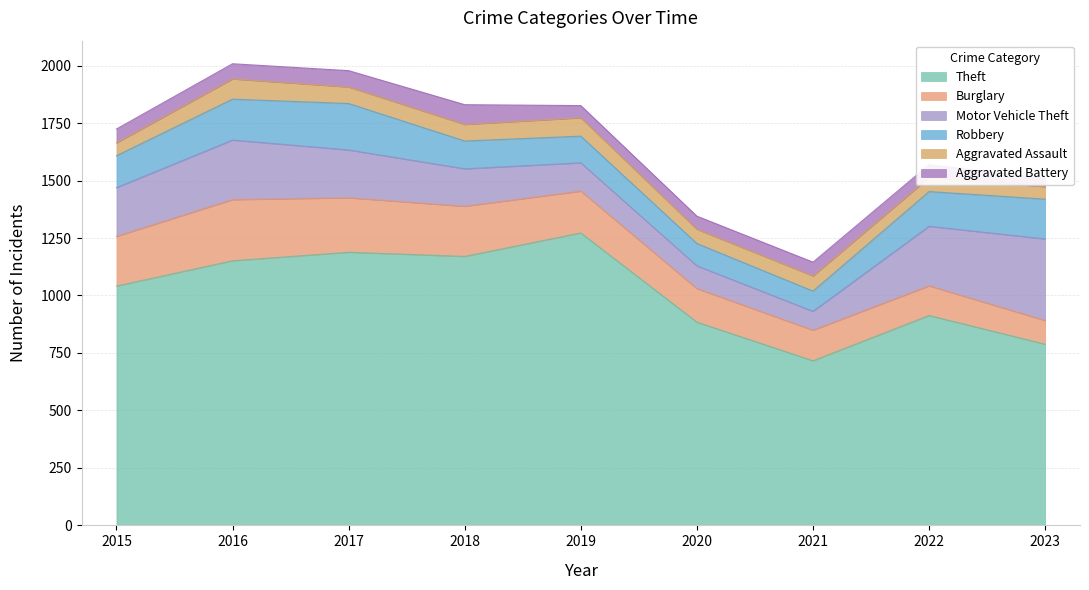

True or false: Aggravated Battery has more than 1 points higher than both neighbors.

True